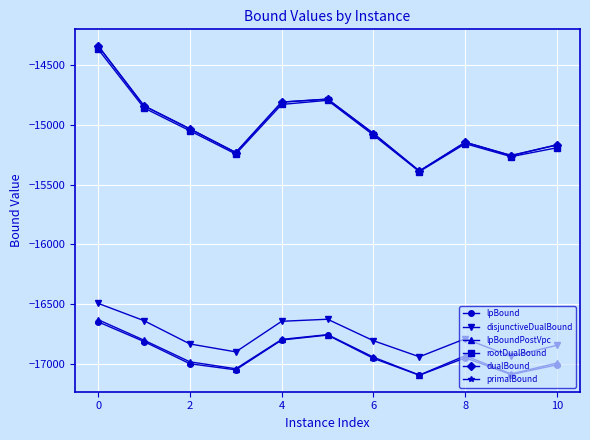

Which series has the widest spread of values?

primalBound